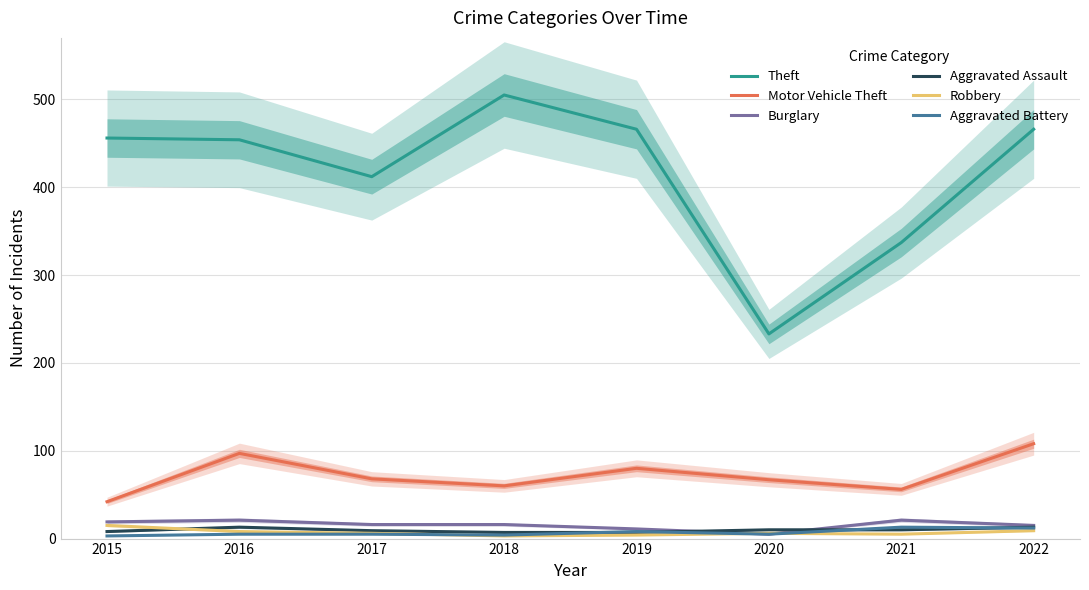

How many values in the Burglary series are below 16?

3